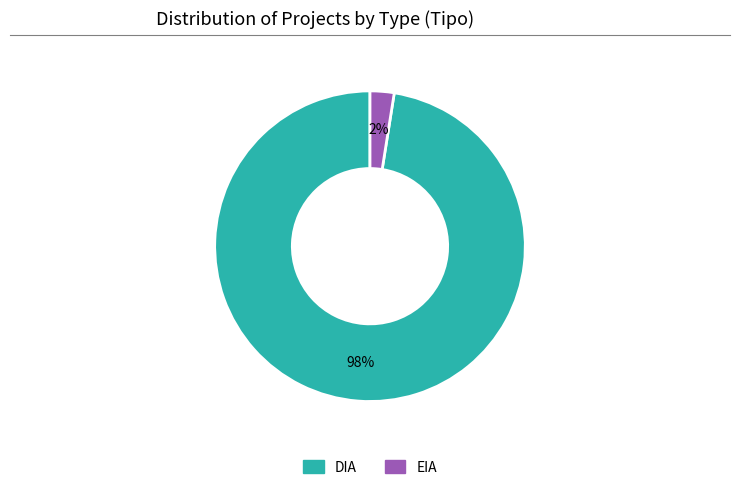

Is it true that EIA is 2% of the pie?

True